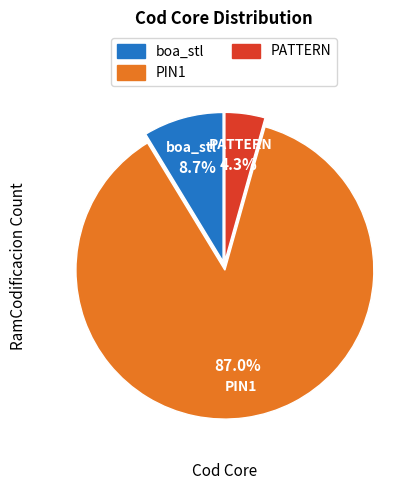

What is the smallest slice in the pie chart?

PATTERN